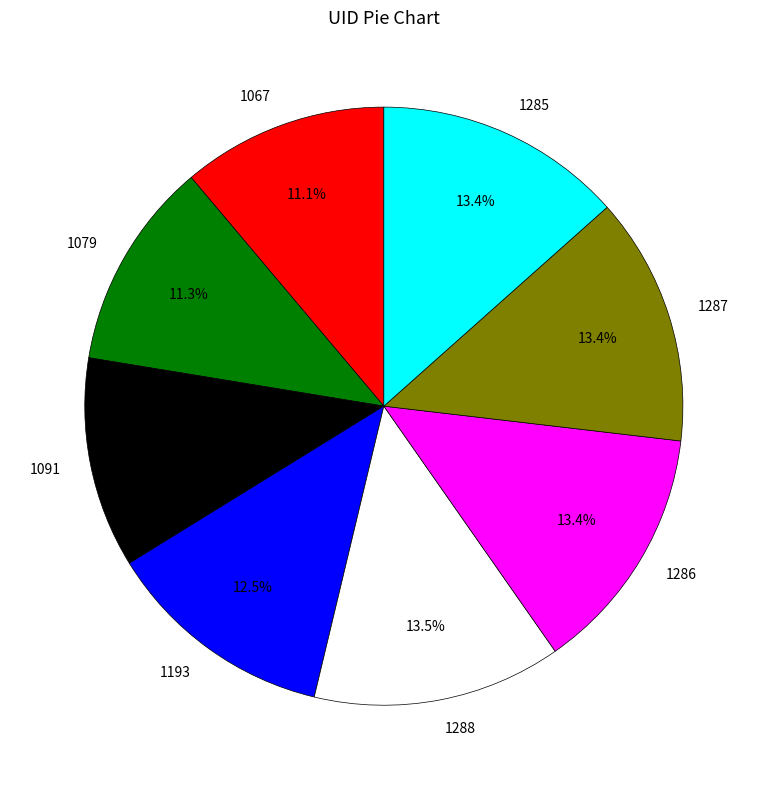

Does any single category account for the majority?

No